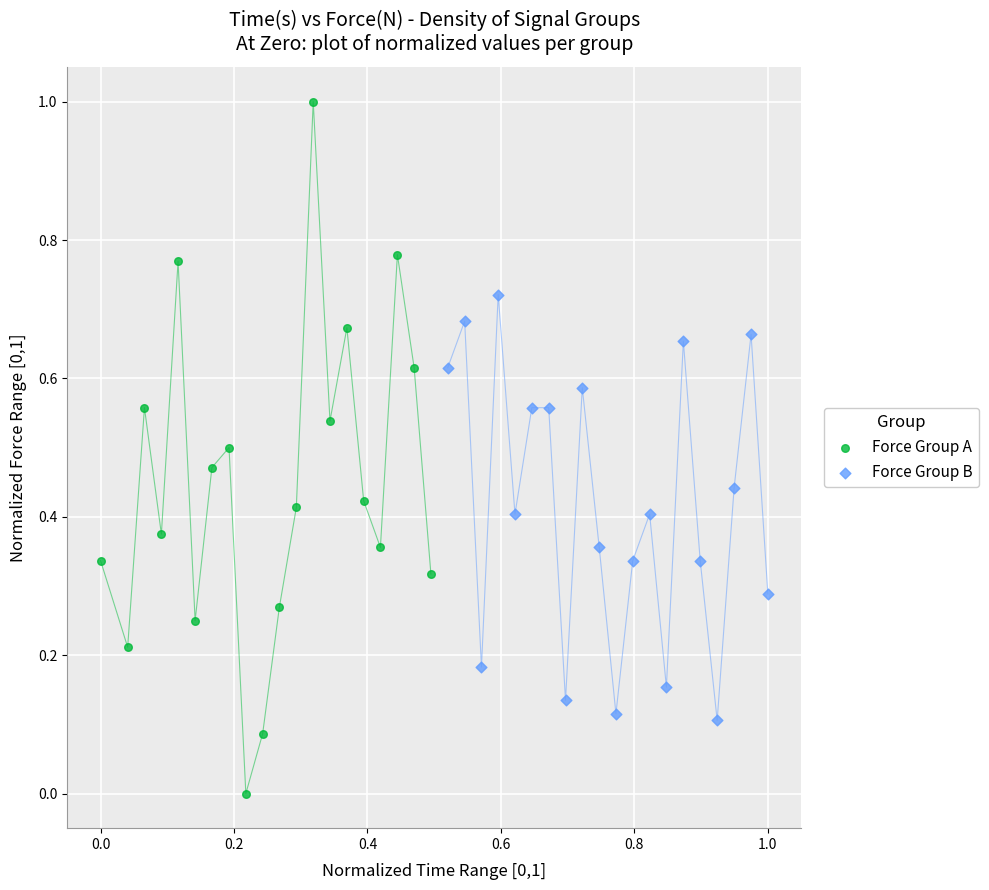

Which series reaches the minimum Y coordinate?

Force Group A